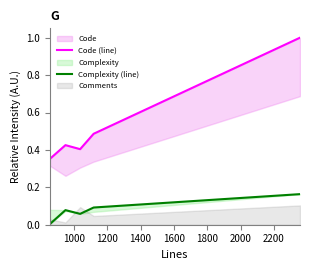

True or false: Complexity (line) and Code (line) cross at least once.

False